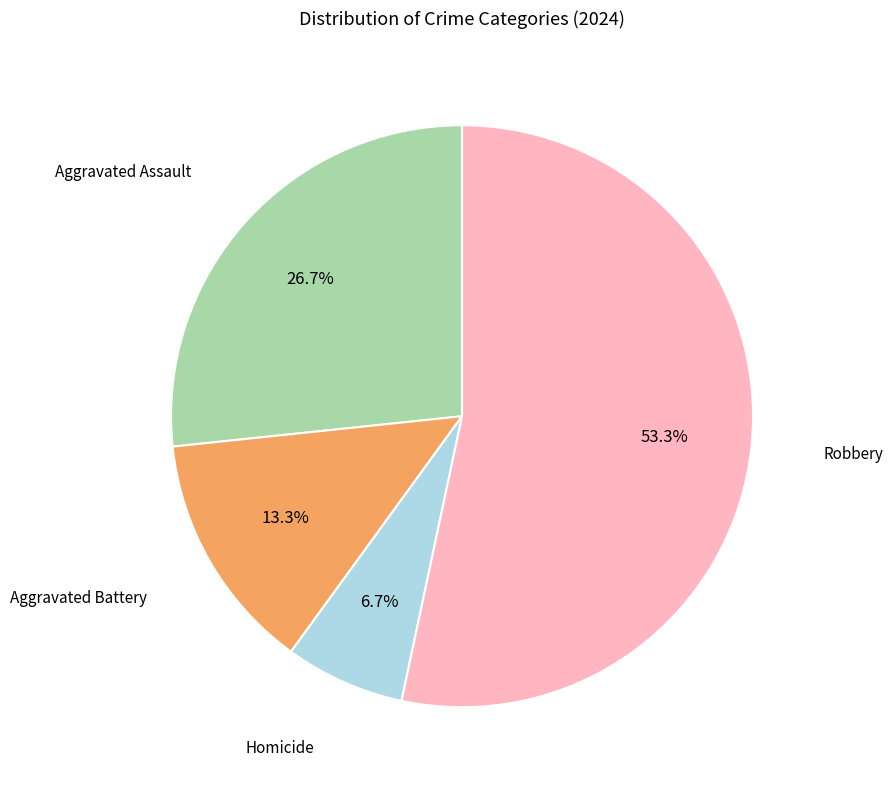

How many slices are in this pie chart?

4